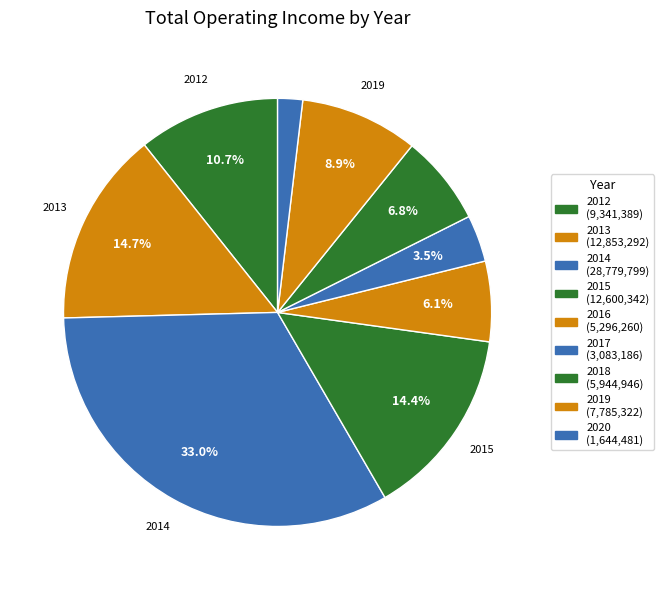

Count the number of slices in the pie.

9